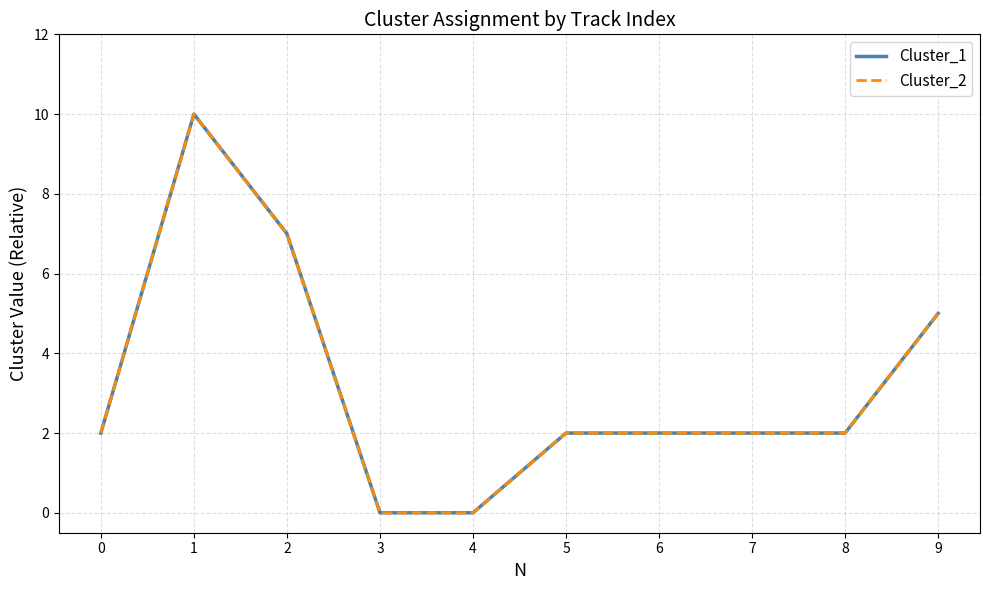

The Cluster_2 series shows 7 at 2. True or false?

True